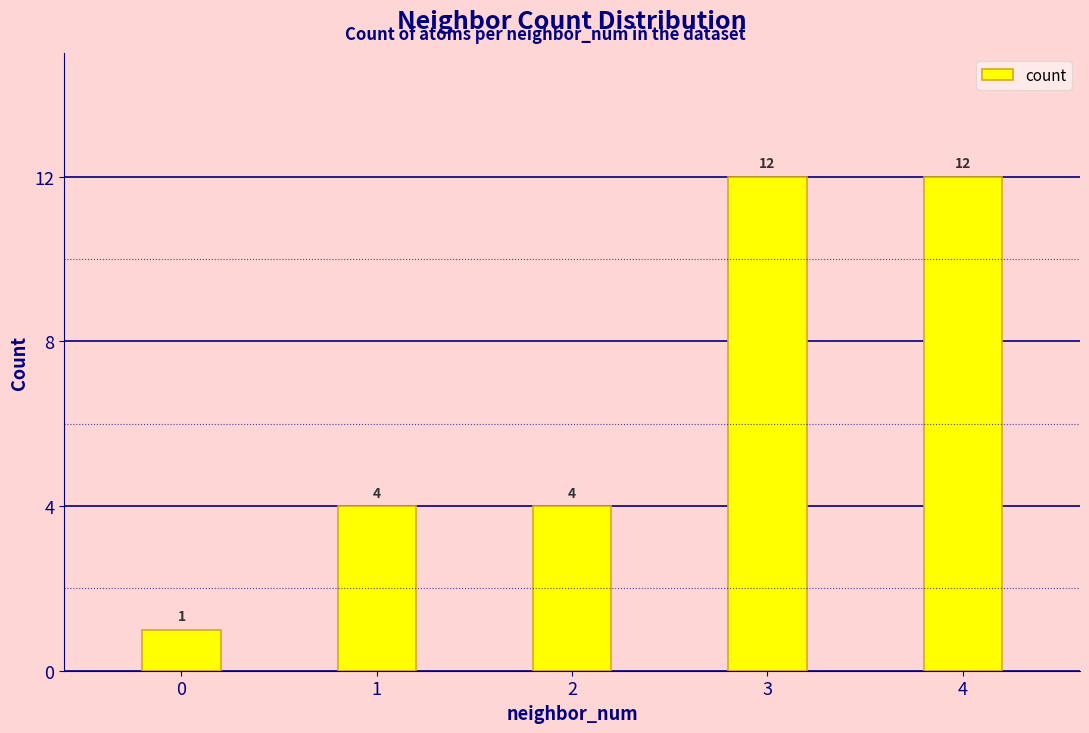

What is the sum of the values at 1 and 3?

16